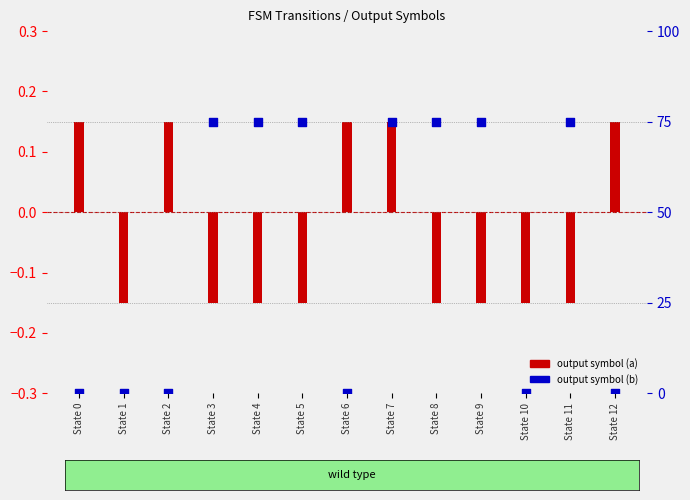

Which series reaches the maximum Y coordinate?

output symbol (b)